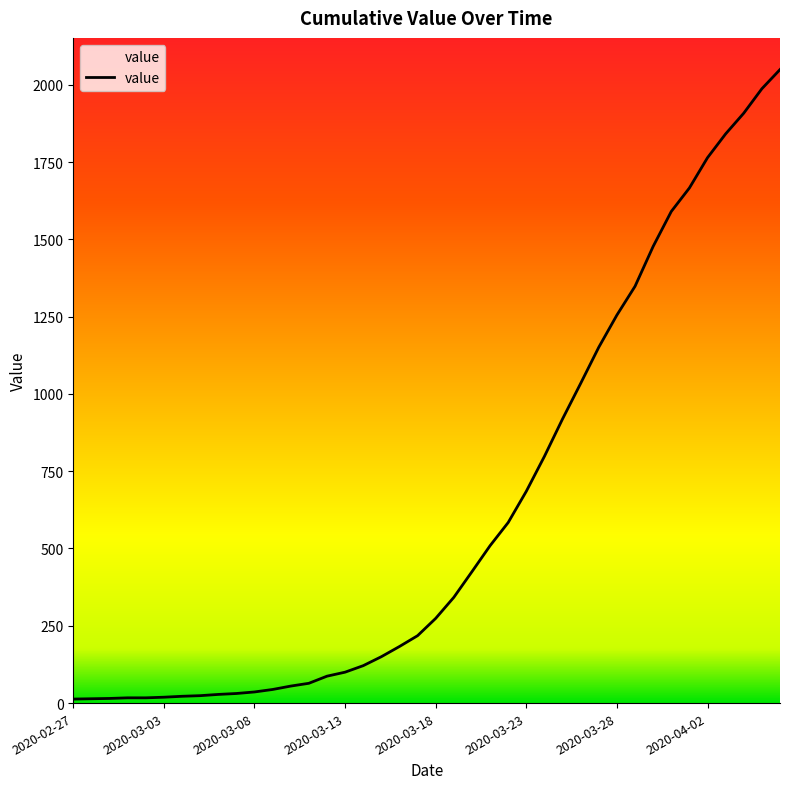

What is the difference between the maximum and minimum values?

2036